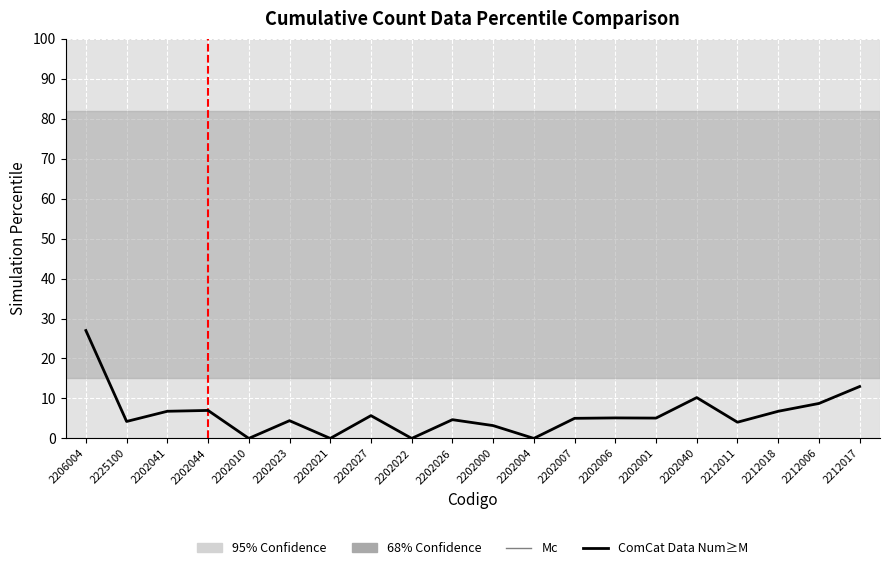

Is it true that the value at 2212018 is 6.8?

True